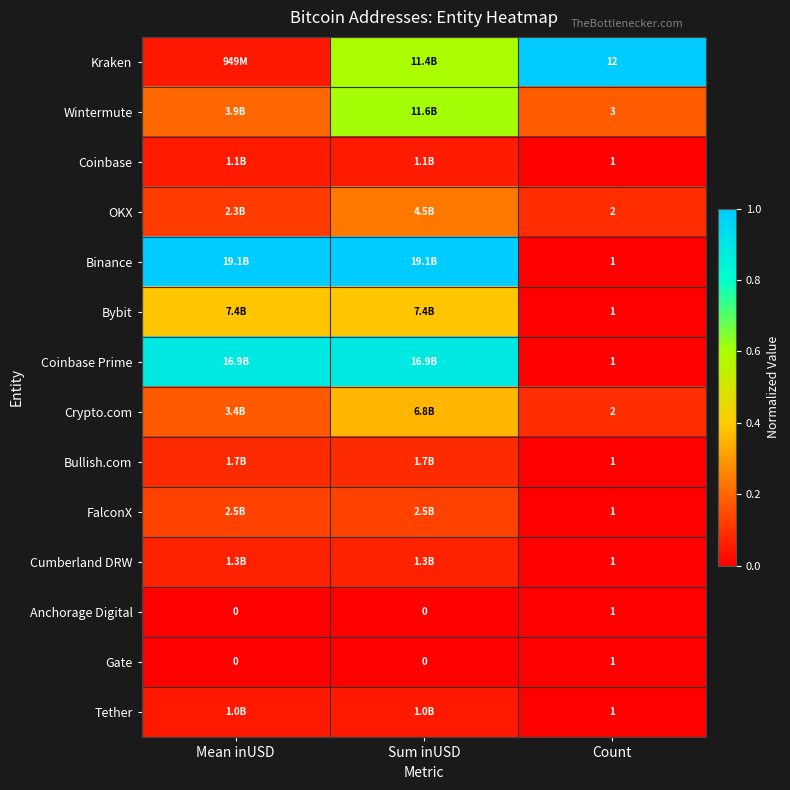

Is it true that OKX equals 0.1 at Count?

False